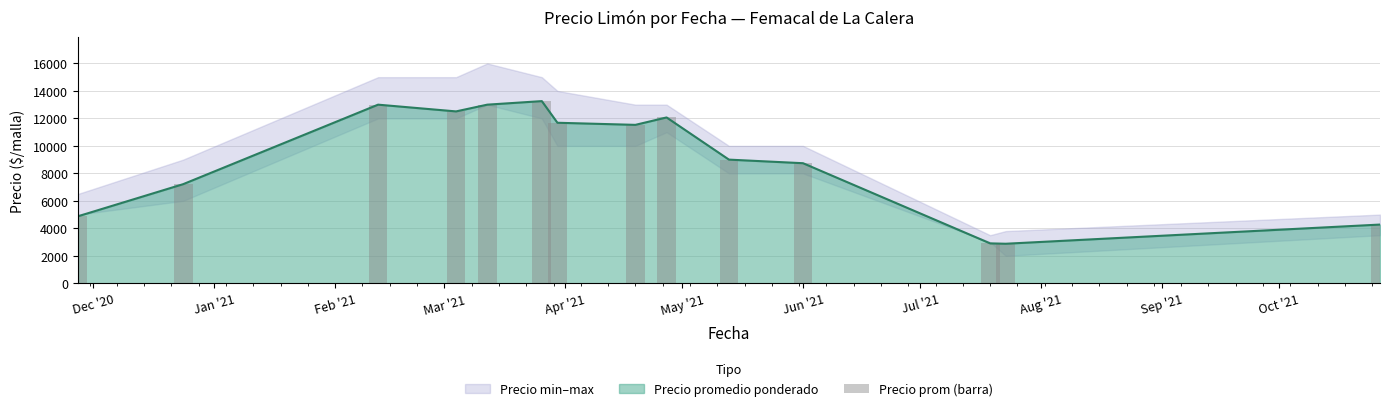

What is the average value?

9067